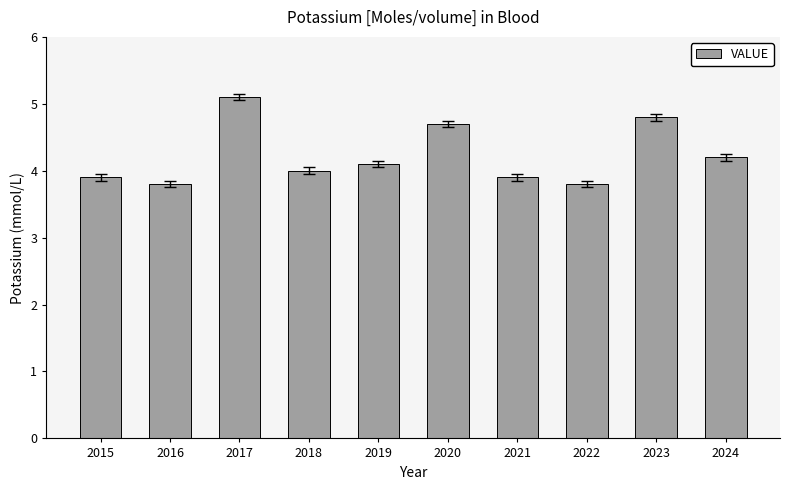

At which label does the data first exceed 4?

2017